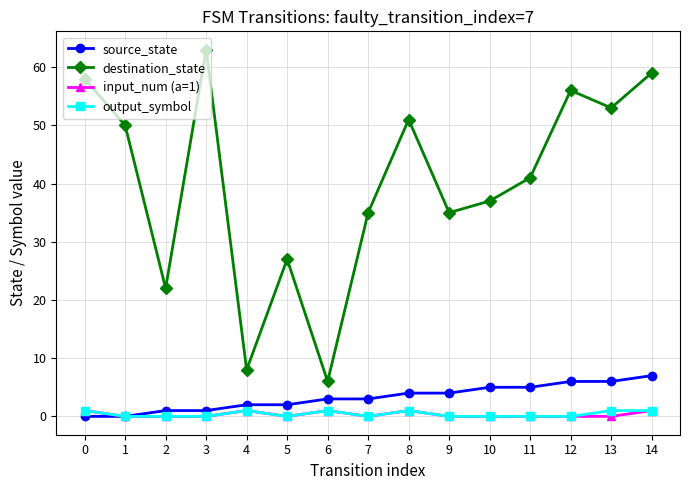

At how many categories does at least one series exceed 40?

8